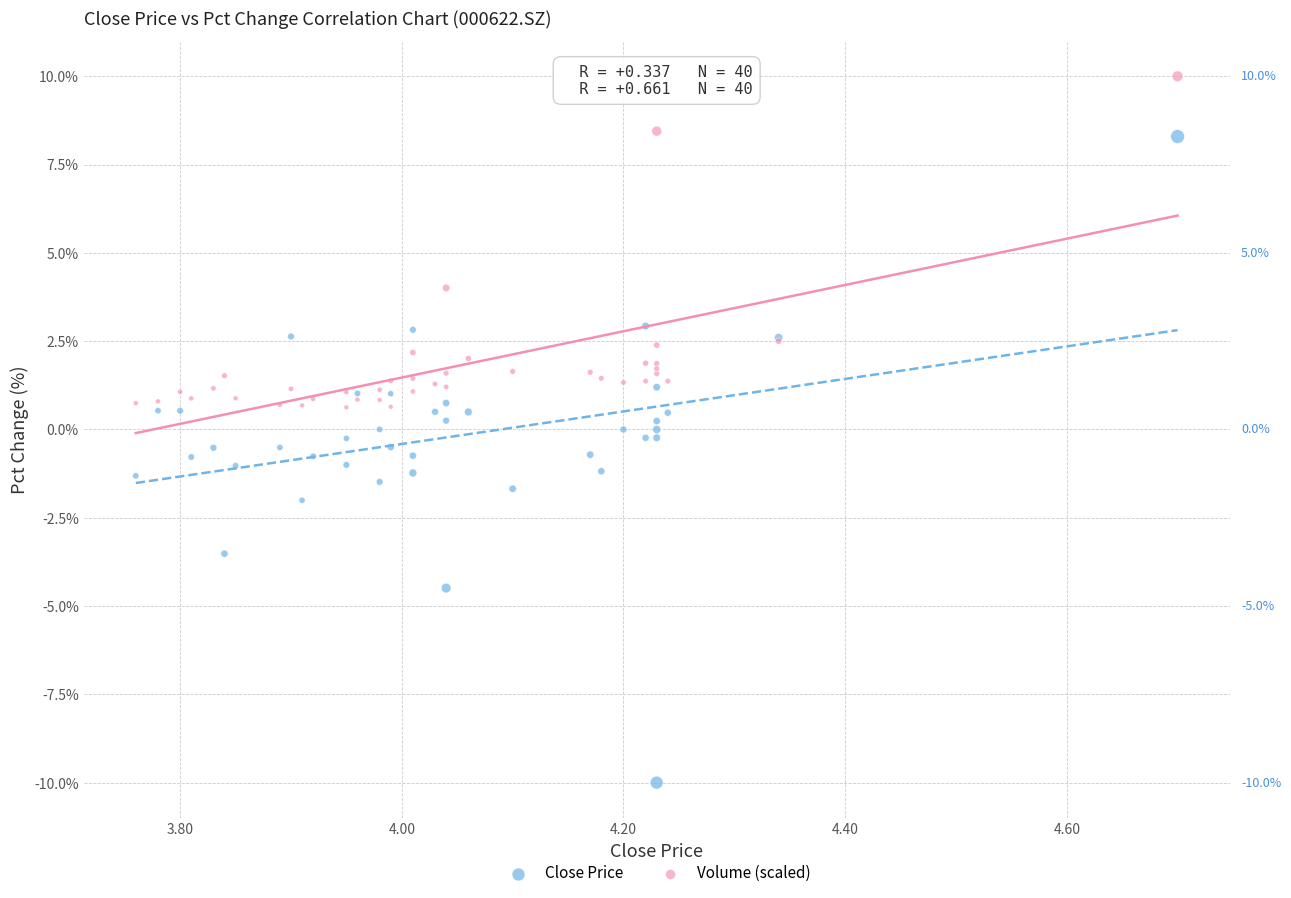

Which series reaches the minimum Y coordinate?

Close Price